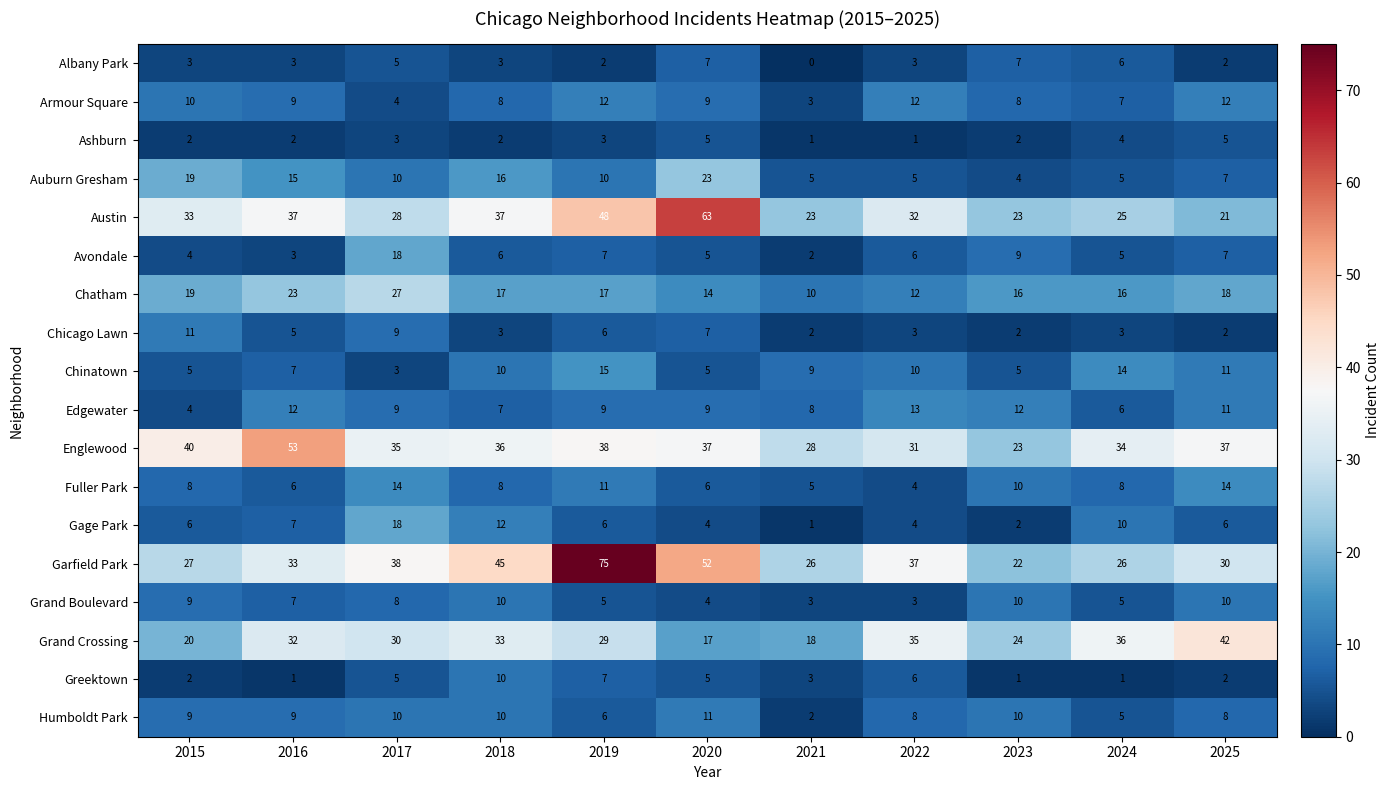

What is the total value across all series at 2021?

149